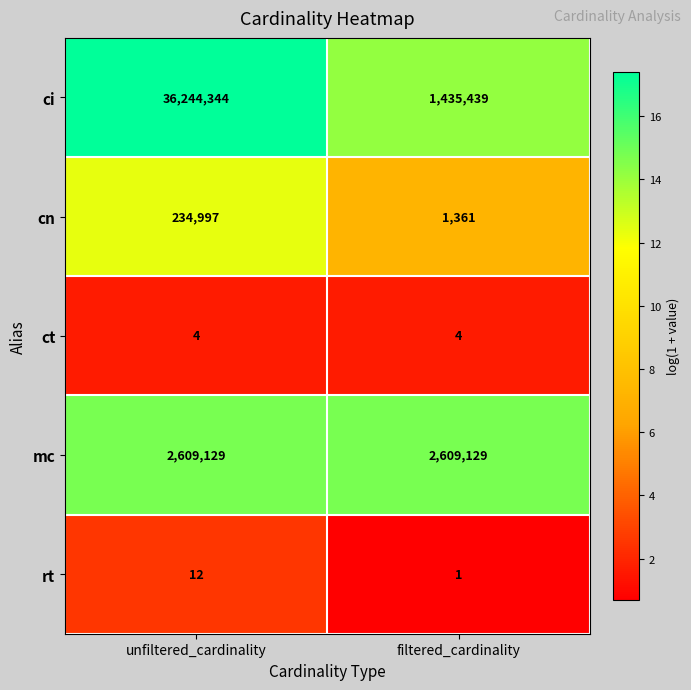

What is the approximate value of ci at unfiltered_cardinality?

36244344